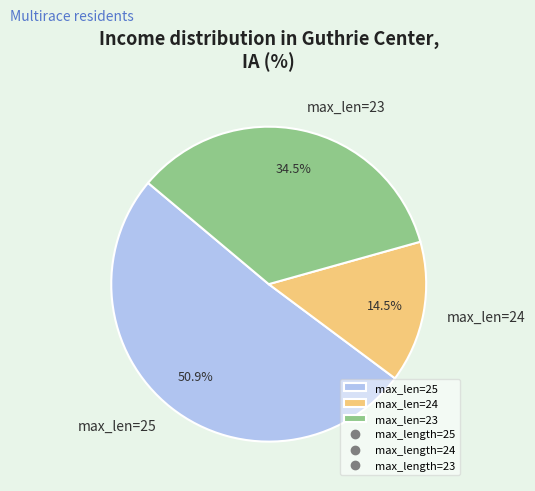

Which category has the smallest portion of the pie?

max_len=24